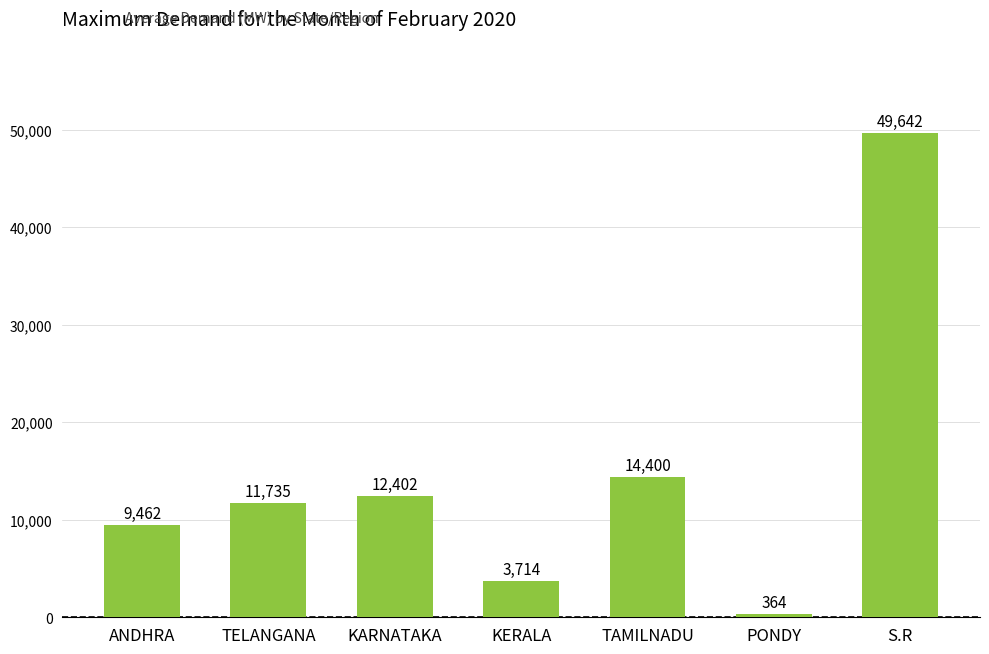

Reading right to left, what are all the values shown in this chart?

S.R=49642	PONDY=364	TAMILNADU=14400	KERALA=3714	KARNATAKA=12402	TELANGANA=11735	ANDHRA=9462